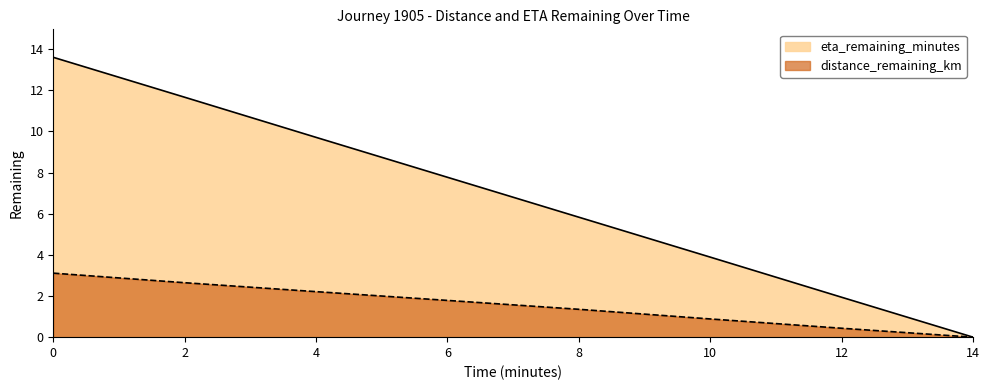

True or false: eta_remaining_minutes has more than 2 points higher than both neighbors.

False